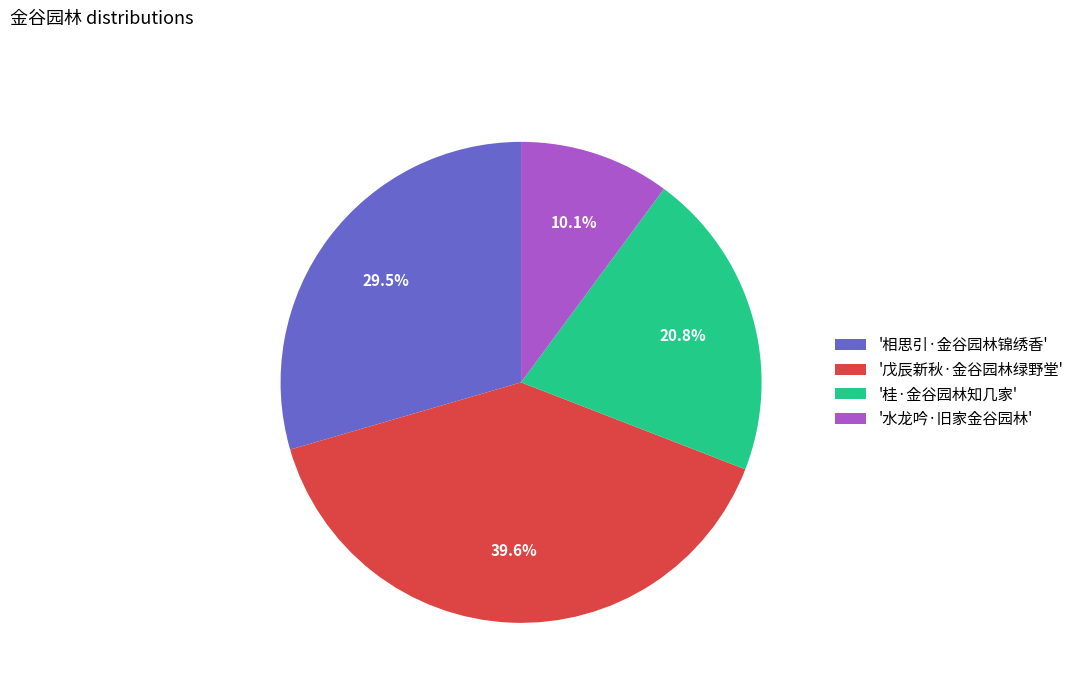

How many slices are in this pie chart?

4